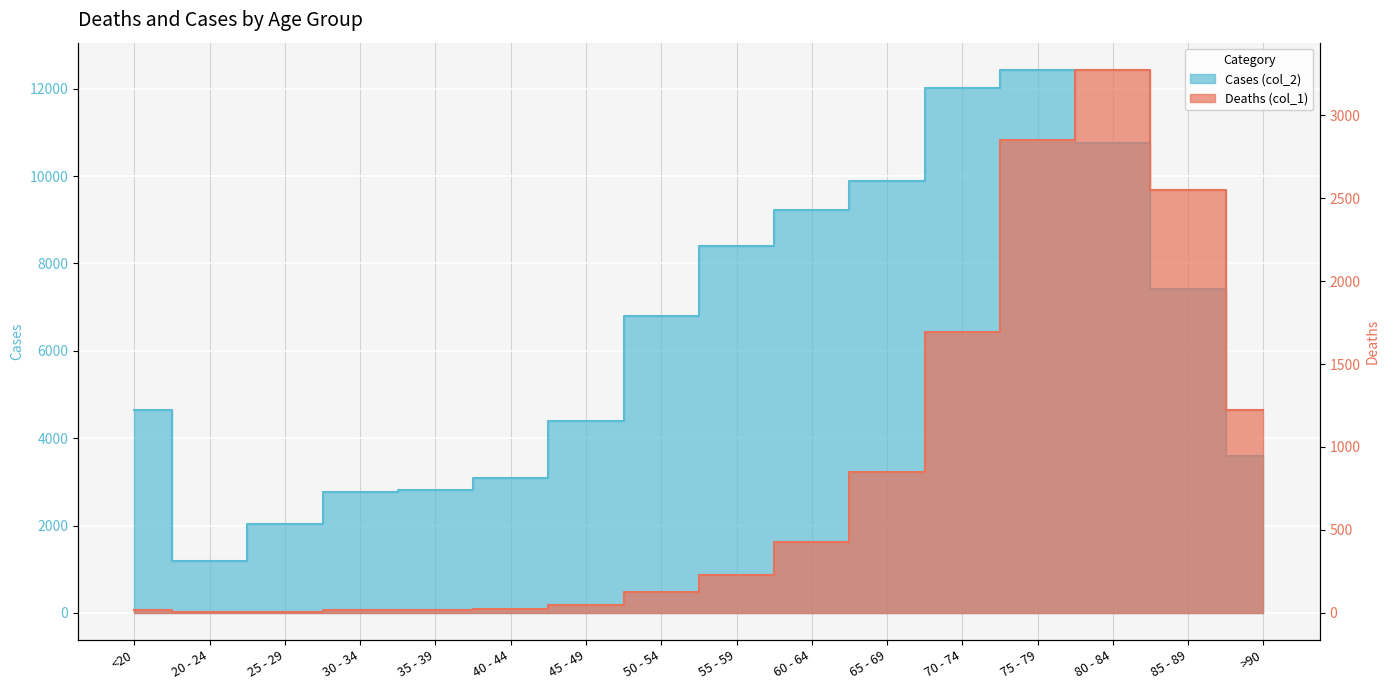

What is the label of the 1st point from the left?

<20